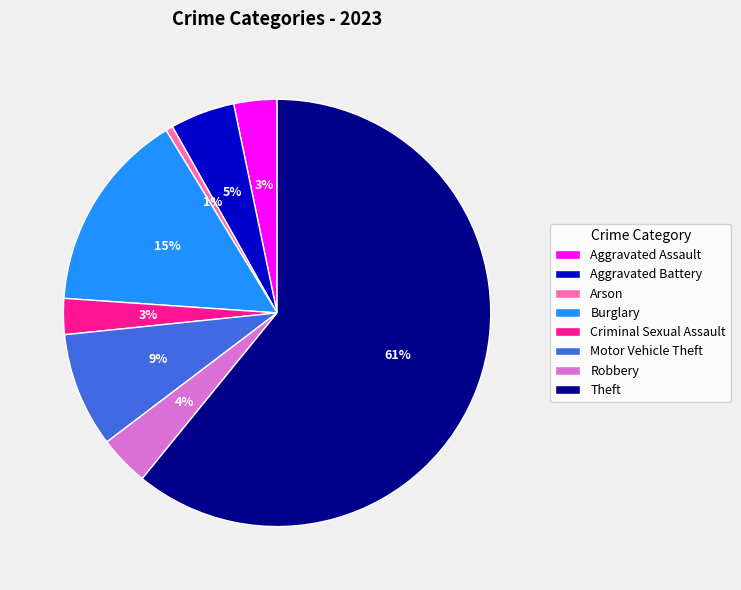

To the nearest percent, what is the combined percentage of Burglary and Criminal Sexual Assault?

18%